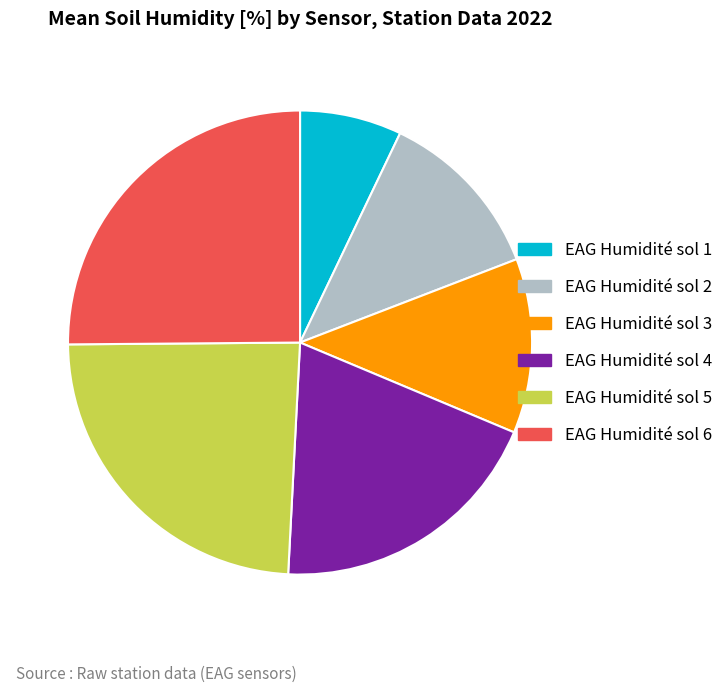

How many slices are in this pie chart?

6